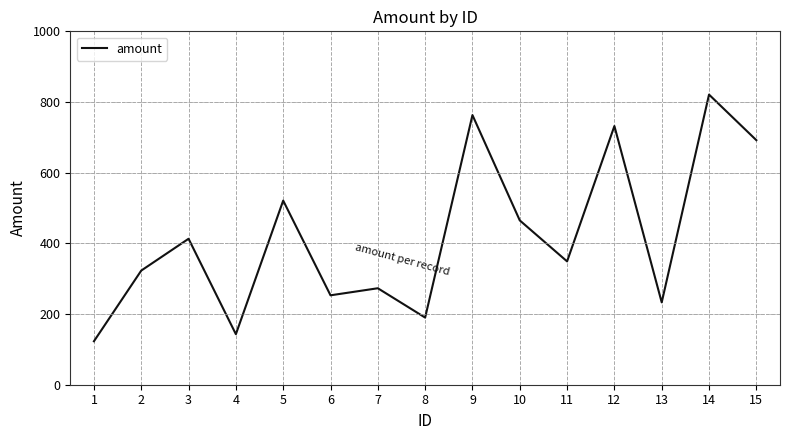

Reading left to right, extract all data points from this chart.

1=123	2=323	3=413	4=143	5=521	6=253	7=273	8=190	9=763	10=465	11=349	12=732	13=233	14=821	15=692